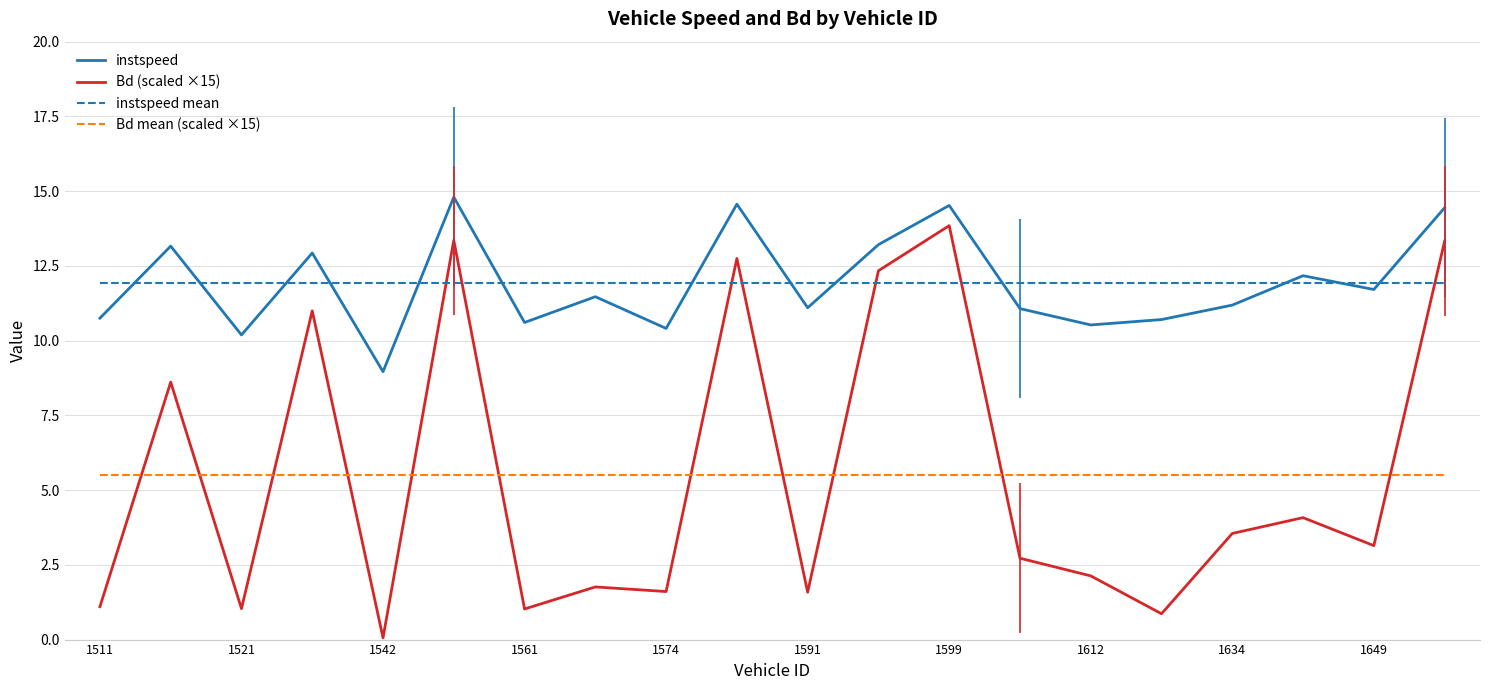

What is the lowest value of the Bd mean (scaled ×15) series?

5.5